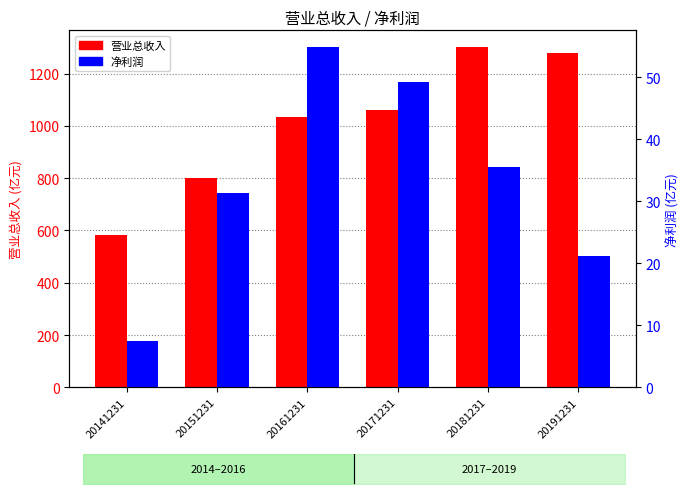

What is the difference between the 营业总收入 values at 20191231 and 20181231?

23.2